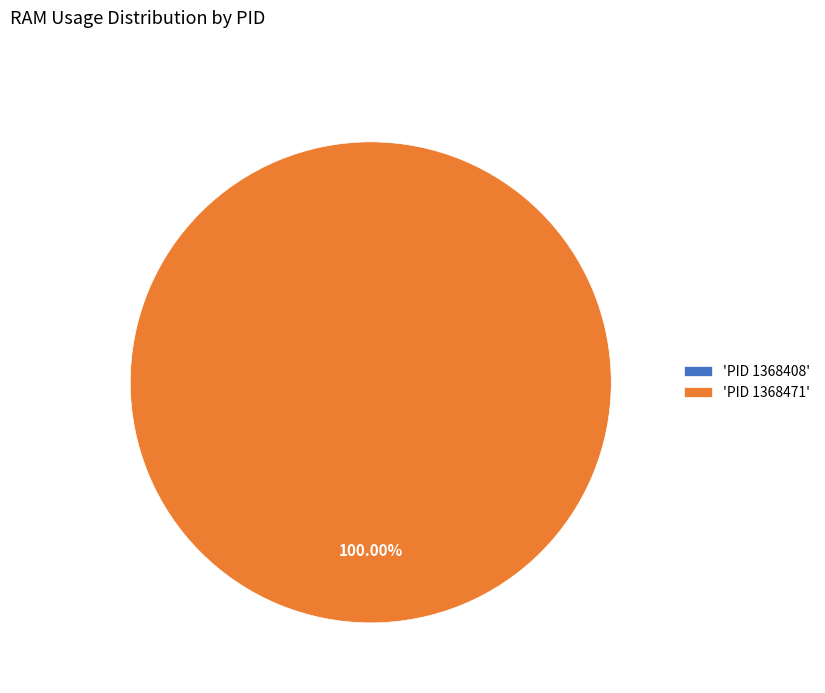

What is the change in value from 1368408 to 1368471?

+5.8